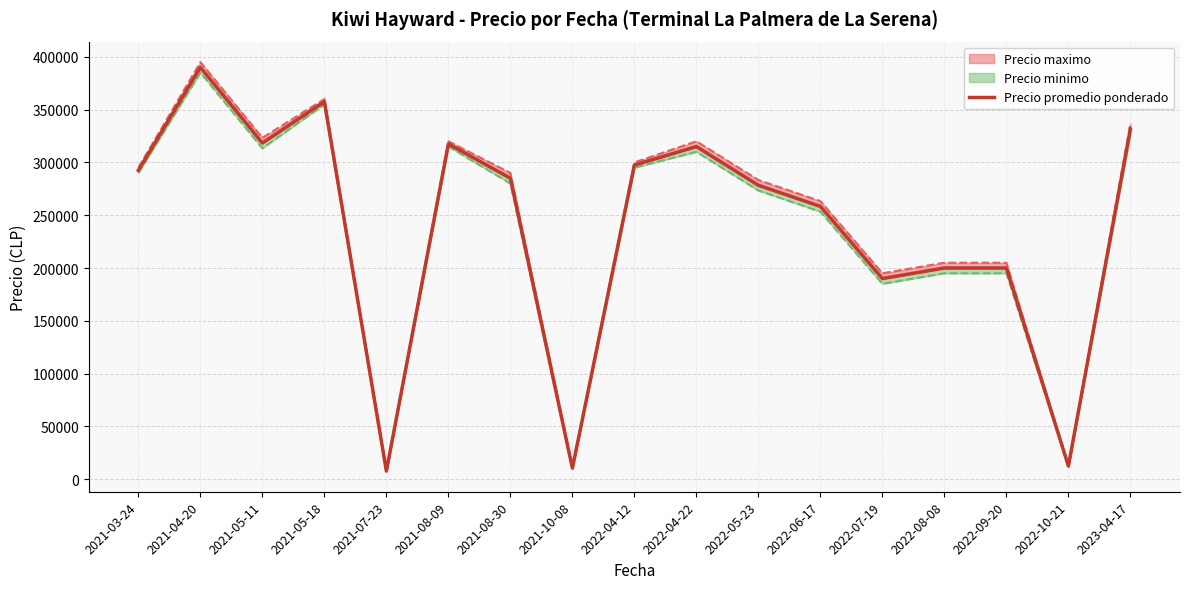

List the labels in order of value, largest first.

2021-04-20, 2021-05-18, 2023-04-17, 2021-05-11, 2021-08-09, 2022-04-22, 2022-04-12, 2021-03-24, 2021-08-30, 2022-05-23, 2022-06-17, 2022-08-08, 2022-09-20, 2022-07-19, 2022-10-21, 2021-10-08, 2021-07-23